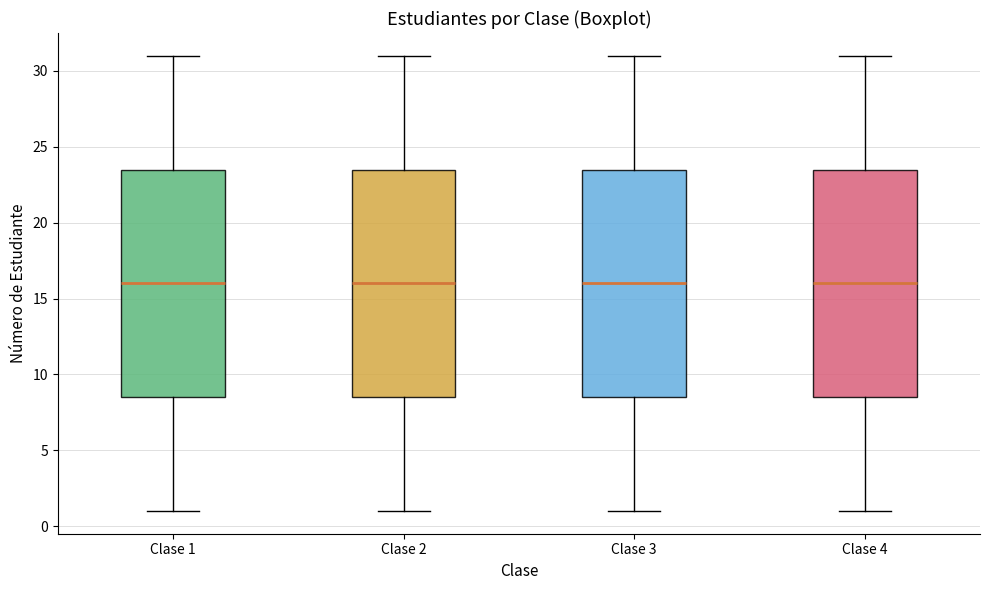

Where does the upper whisker of the box for Clase 2 end on the y-axis? The values are not printed on the chart, so give them approximately, as read against the axis.

31.0